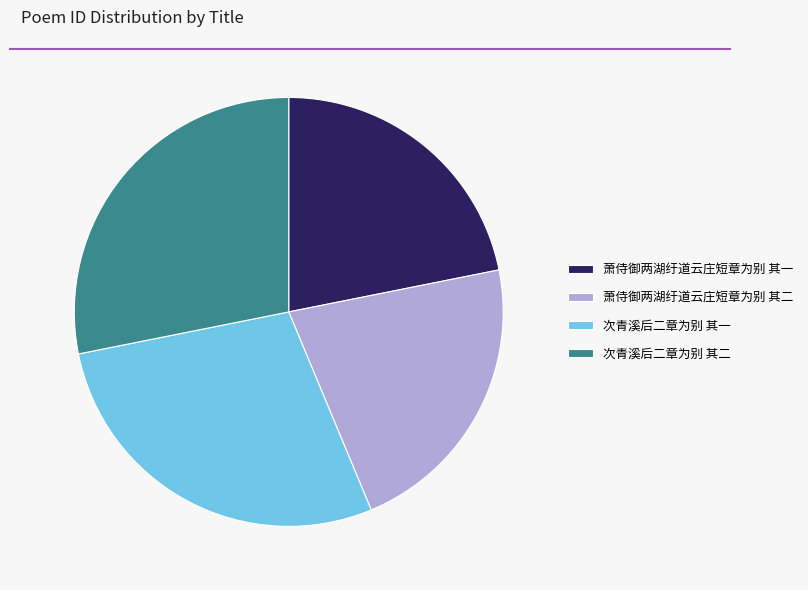

Is it true that 萧侍御两湖纡道云庄短章为别 其一 is 22% of the pie?

True